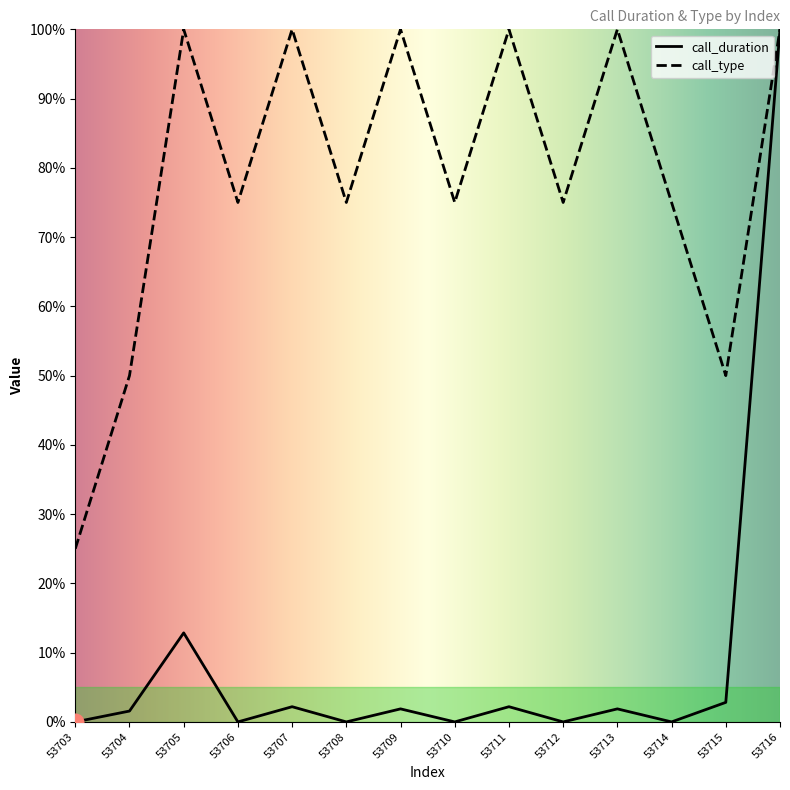

Which series has the largest total across all categories?

call_type